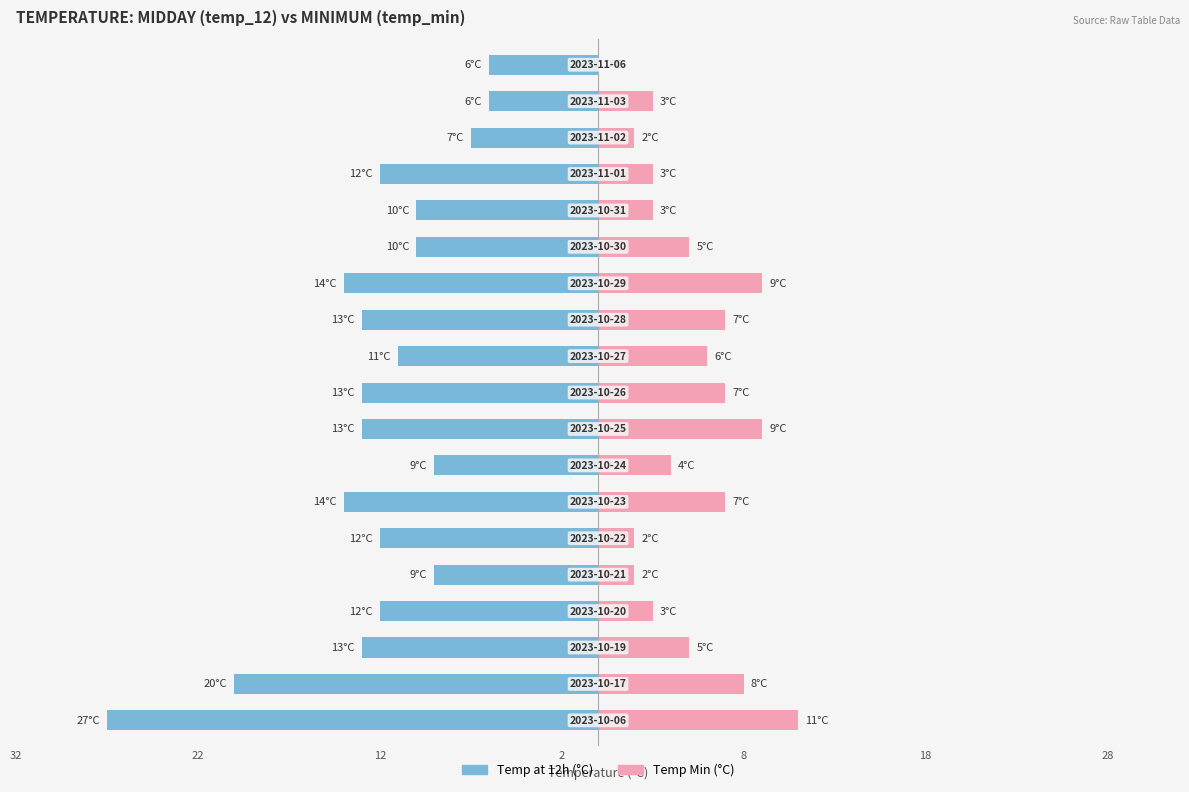

Reading left to right, extract all data points from this chart.

temp_12: -27	-20	-13	-12	-9	-12	-14	-9	-13	-13	-11	-13	-14	-10	-10	-12	-7	-6	-6
temp_min: 11	8	5	3	2	2	7	4	9	7	6	7	9	5	3	3	2	3	0